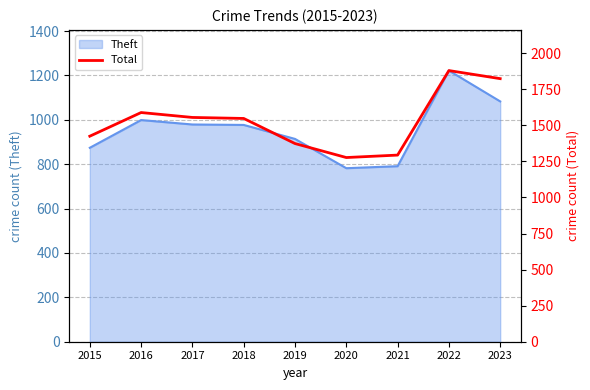

The value of Theft at 2022 is 2190. True or false?

False